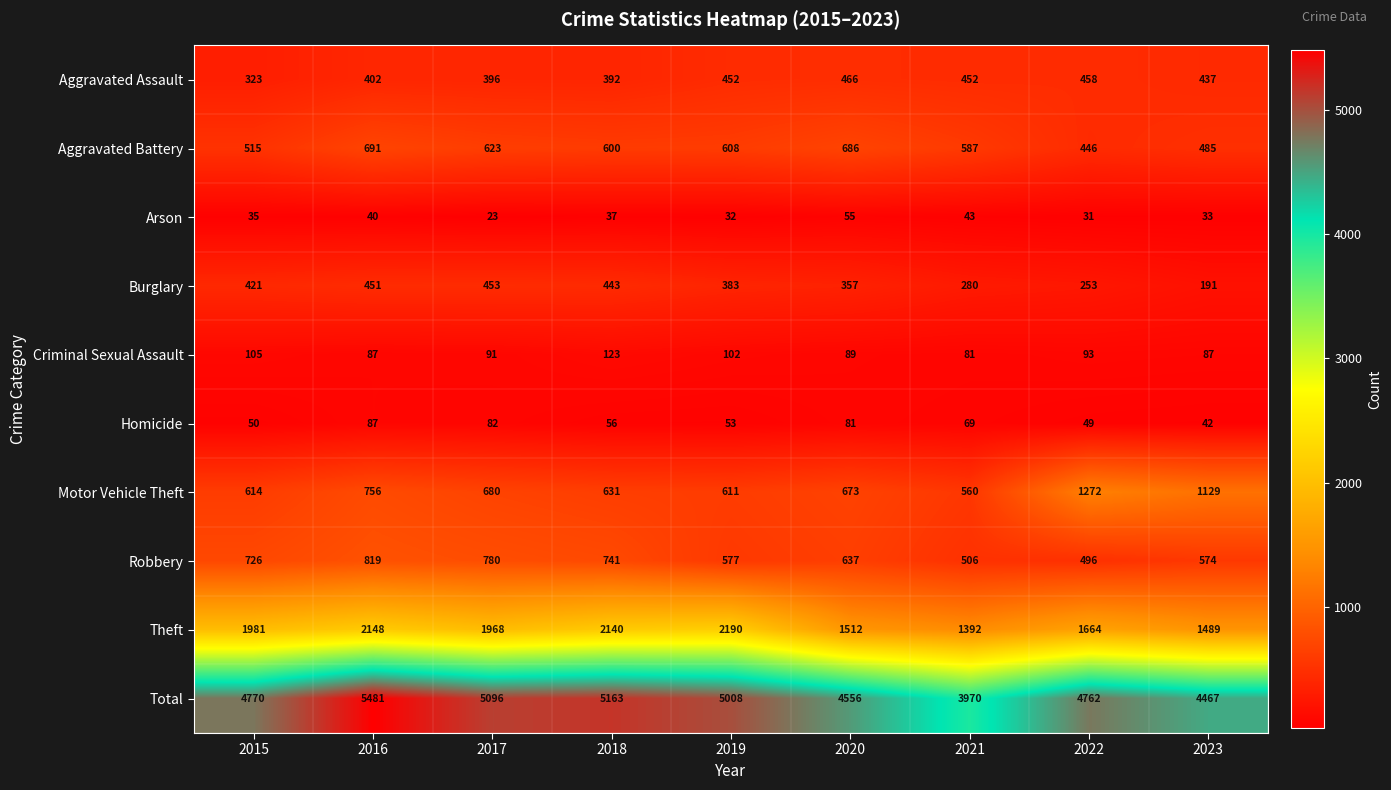

True or false: Robbery has a value of 506 at 2021.

True